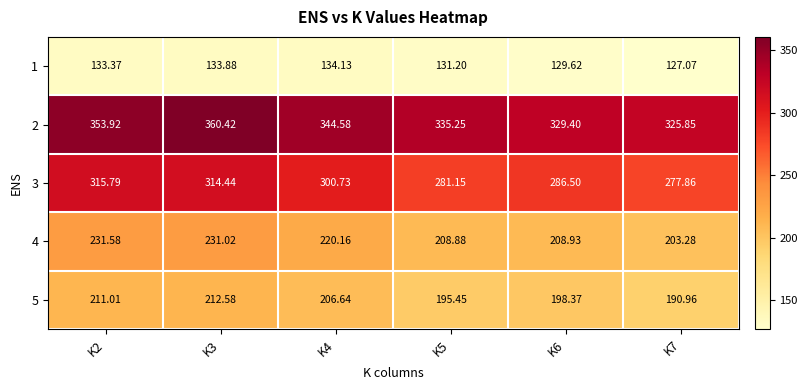

Which series has the widest spread of values?

3